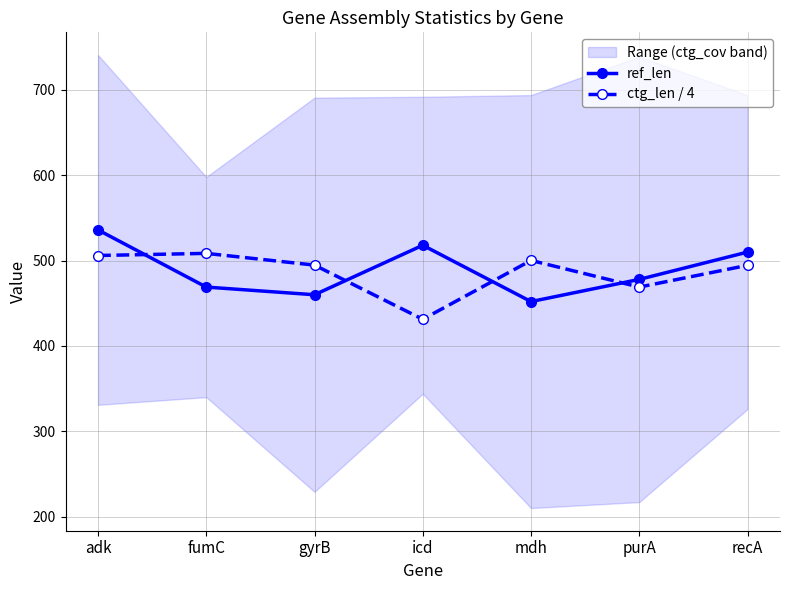

What is the label of the 1st point from the right?

recA